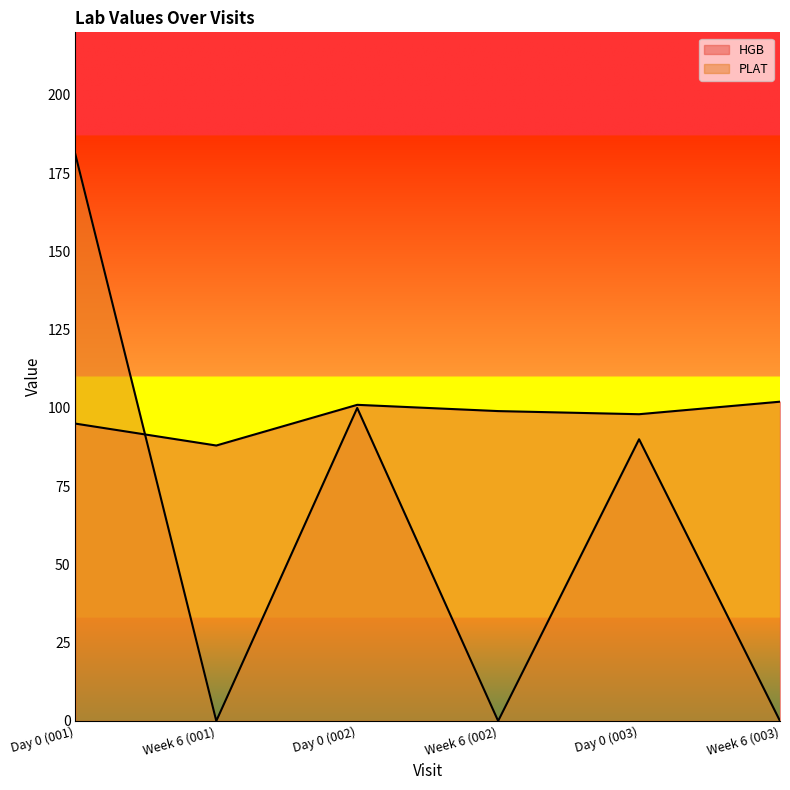

What is the approximate value of HGB at Week 6 (003)?

102